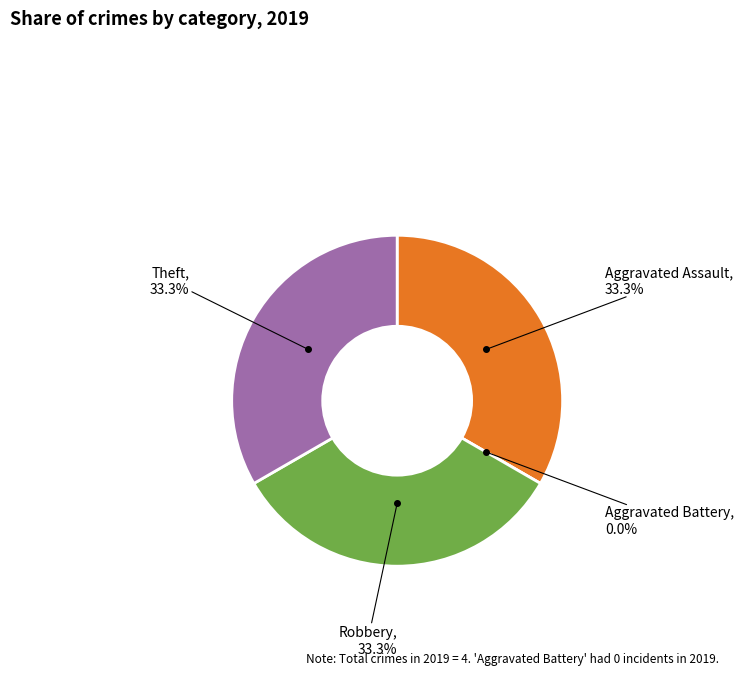

Is the sum of Aggravated Assault and Theft greater than half?

Yes